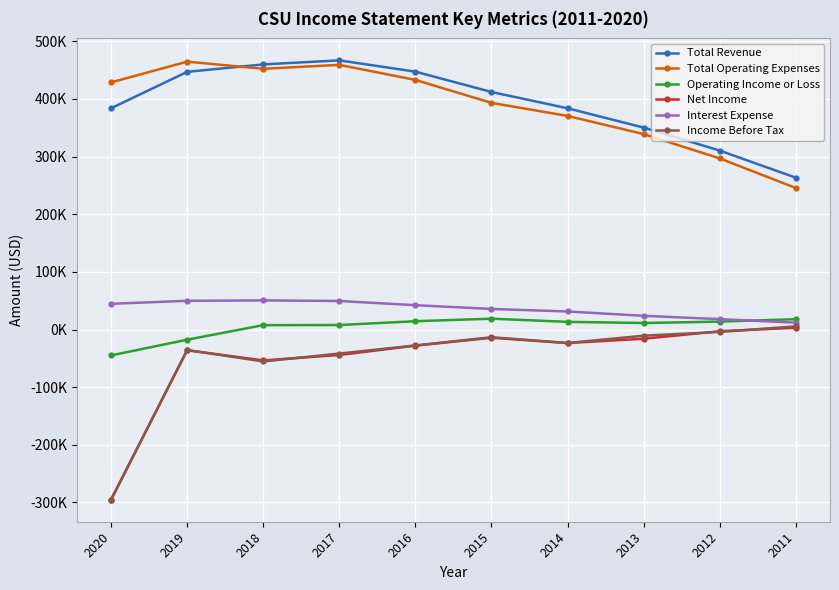

What are all the series names shown in the legend?

Total Revenue, Total Operating Expenses, Operating Income or Loss, Net Income, Interest Expense, Income Before Tax